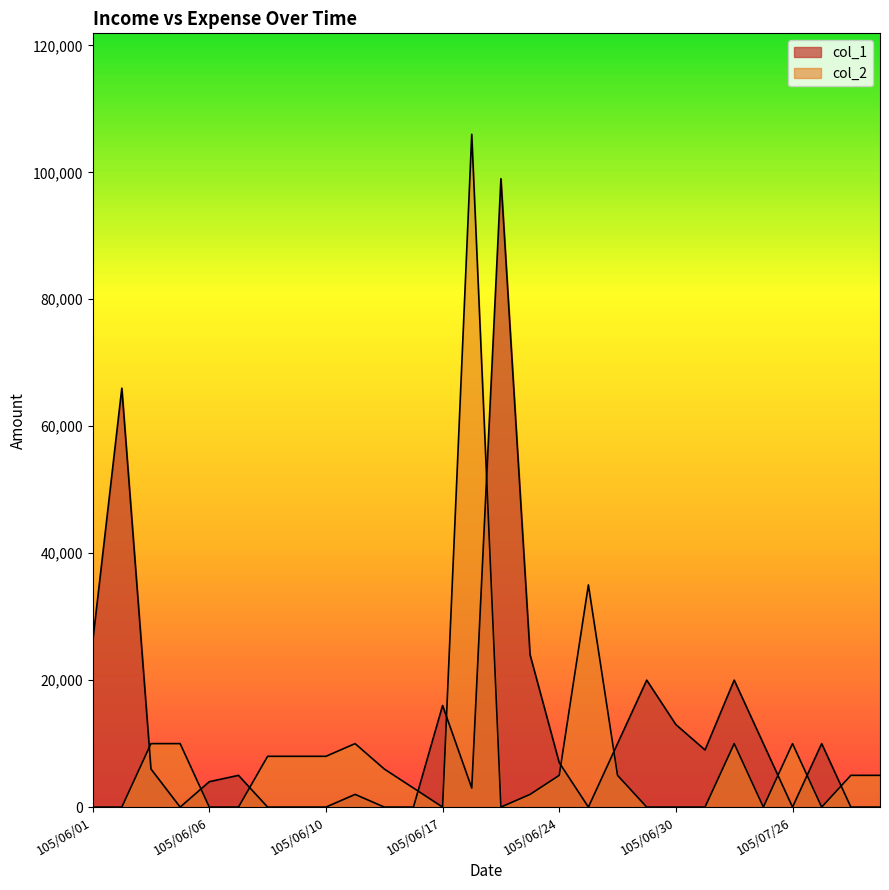

Which has a higher value, 105/06/29 or 105/06/07?

105/06/29